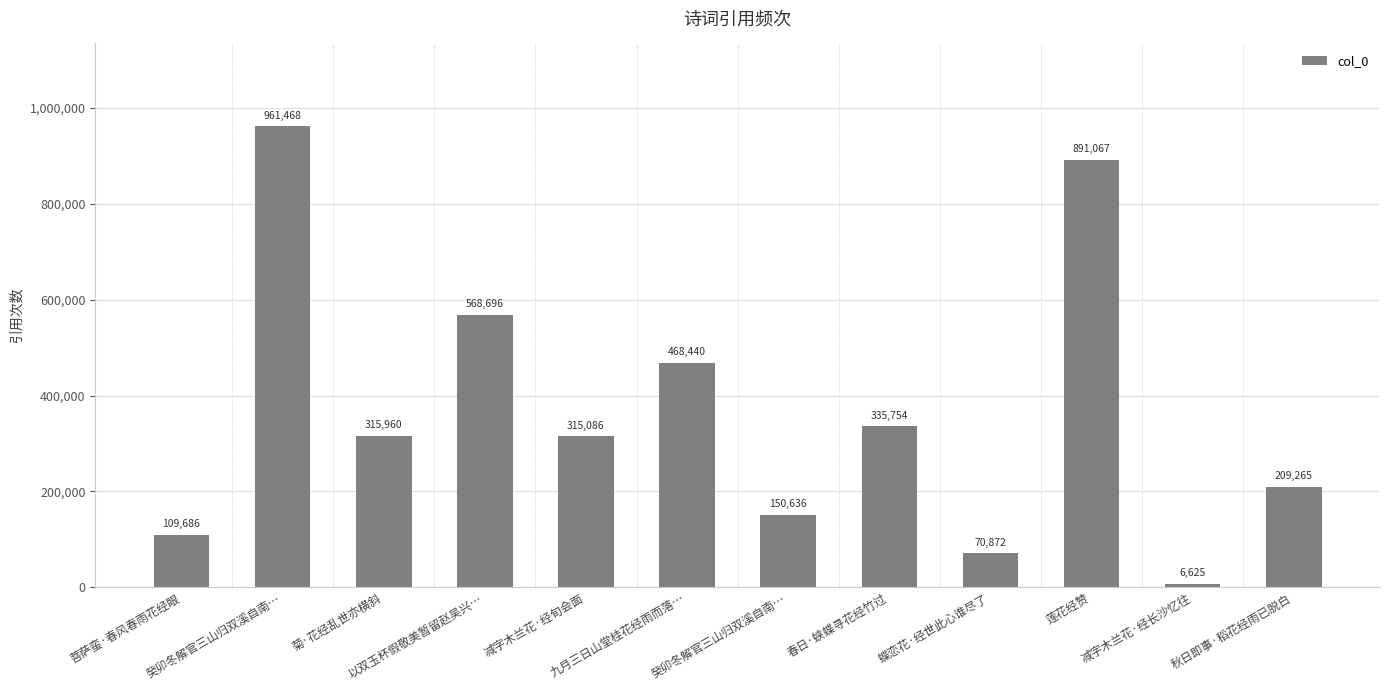

Approximately how many times larger is the value at 秋日即事·稻花经雨已脱白 compared to 菩萨蛮·春风春雨花经眼?

1.9